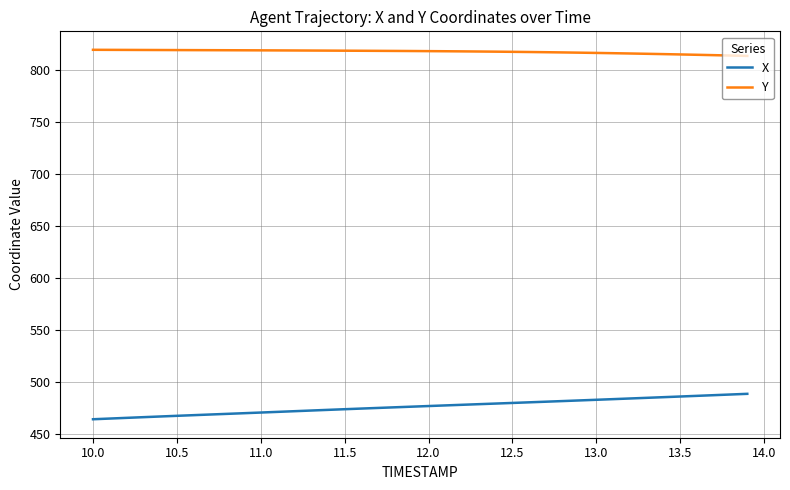

What is the difference between the second highest and minimum values in the X series?

23.8